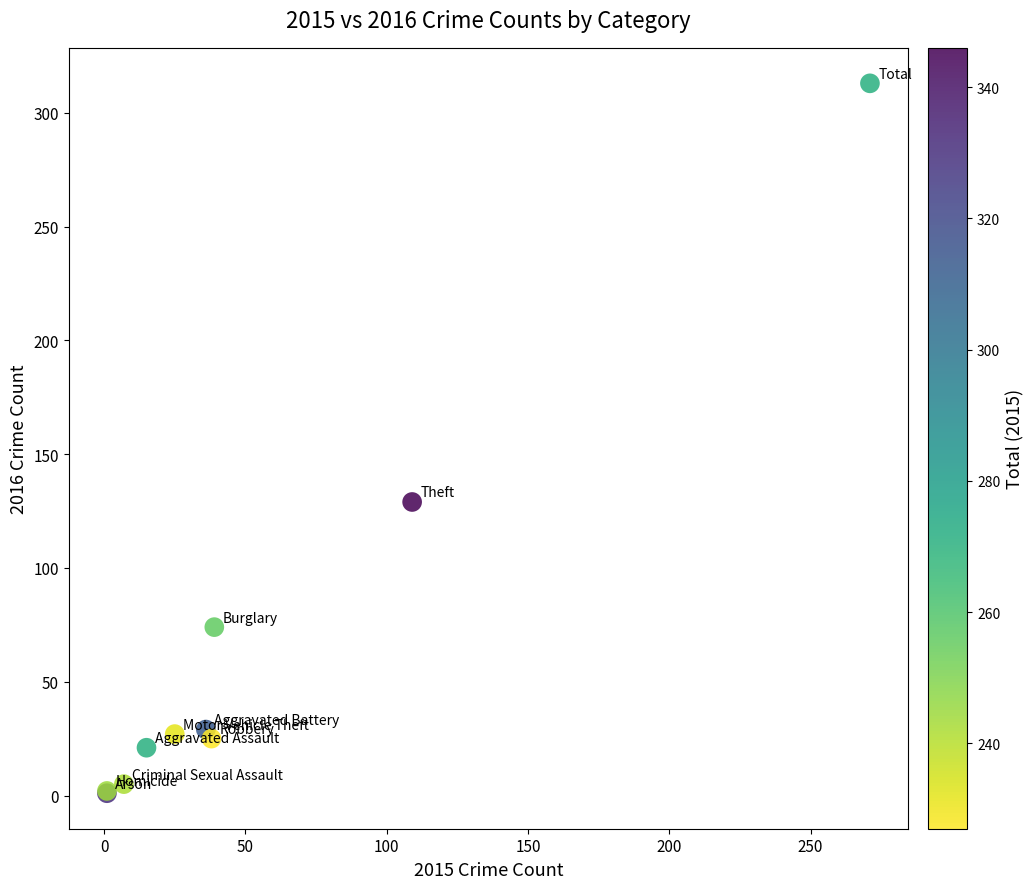

What Y value in the scatter plot is closest to 157?

129